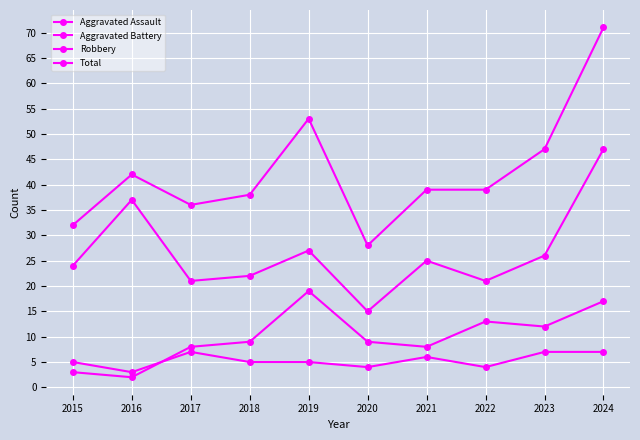

True or false: Robbery and Total intersect in this chart.

False